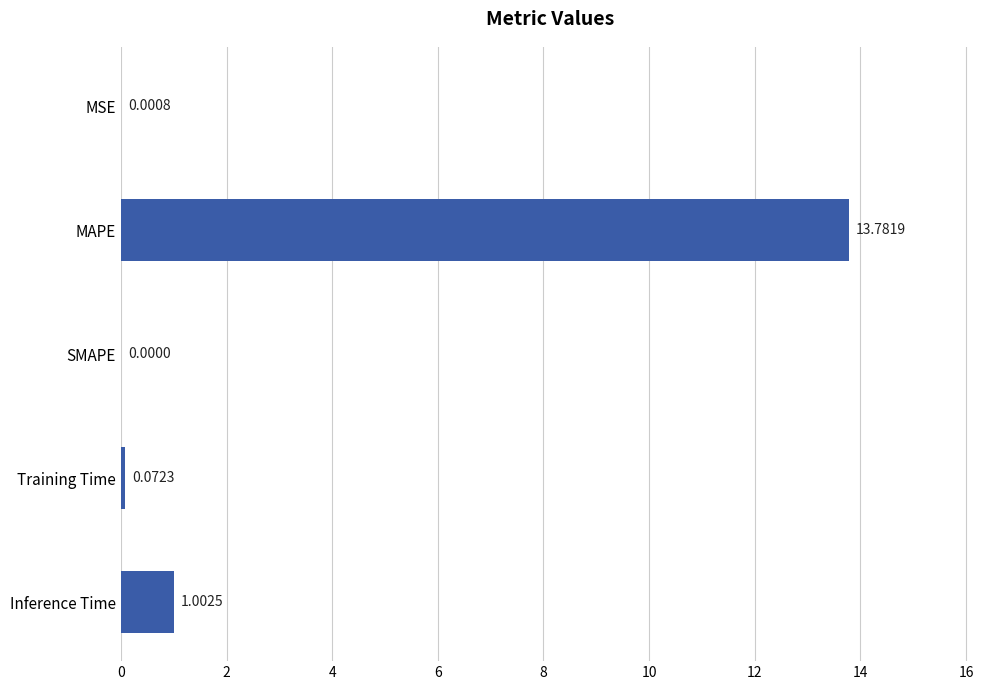

At which category does the chart reach its peak across all series?

MAPE